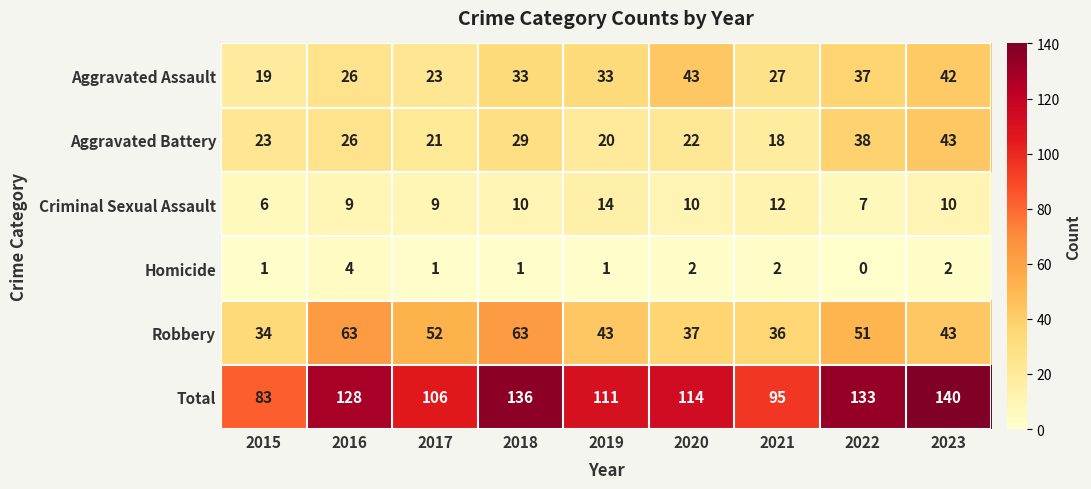

What is the sum of the Aggravated Assault values at 2020 and 2016?

69